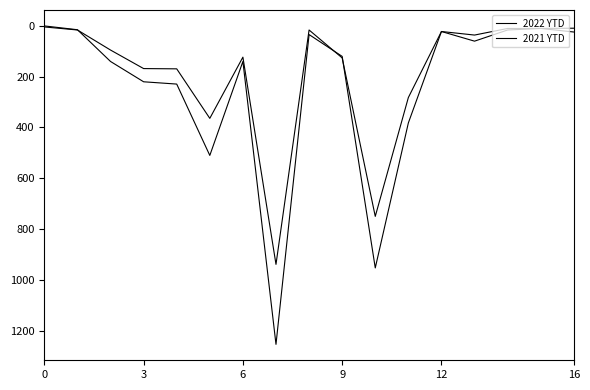

What is the average value of the 2022 YTD series?

241